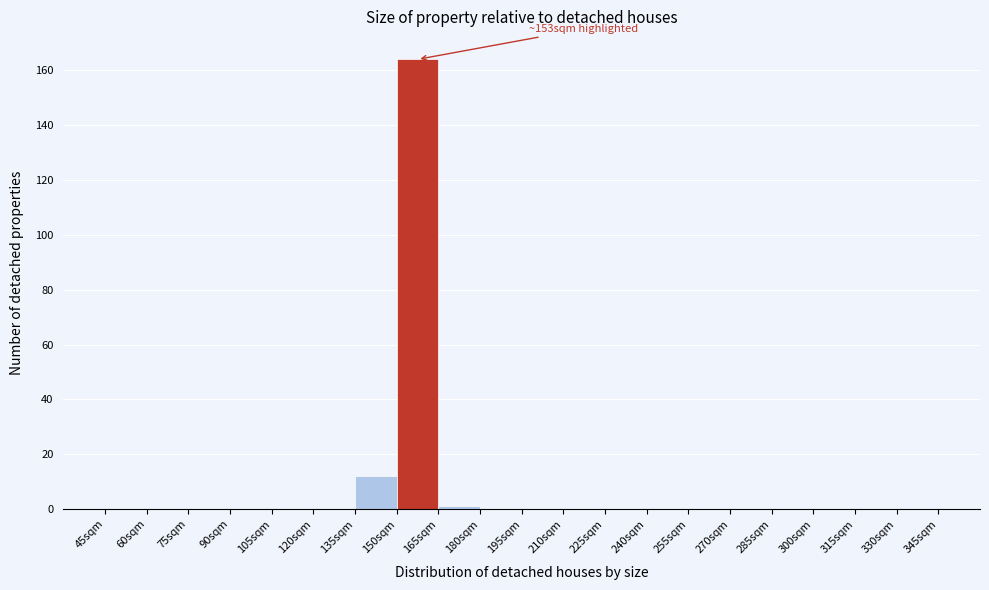

Over which range of the x-axis is the bar tallest?

150 to 165